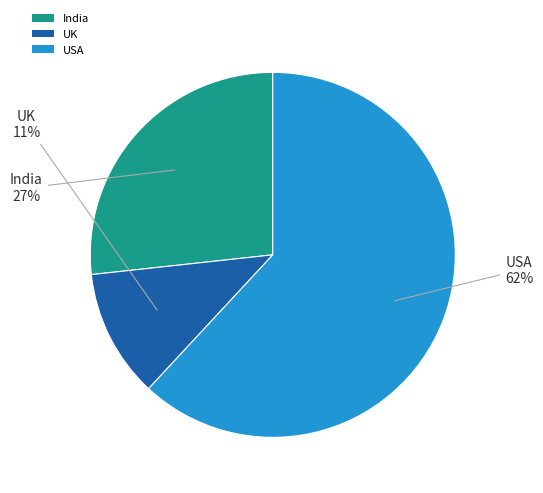

Rank the categories by value from highest to lowest.

USA, India, UK